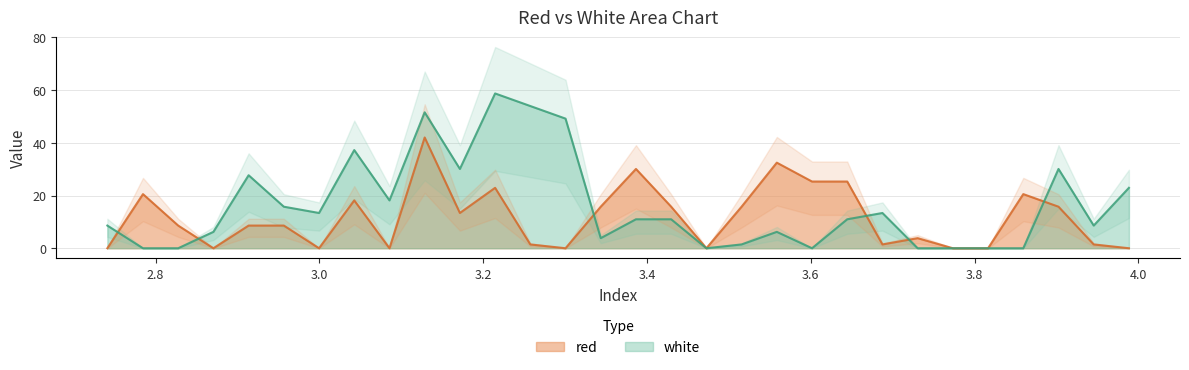

True or false: white and red intersect in this chart.

True